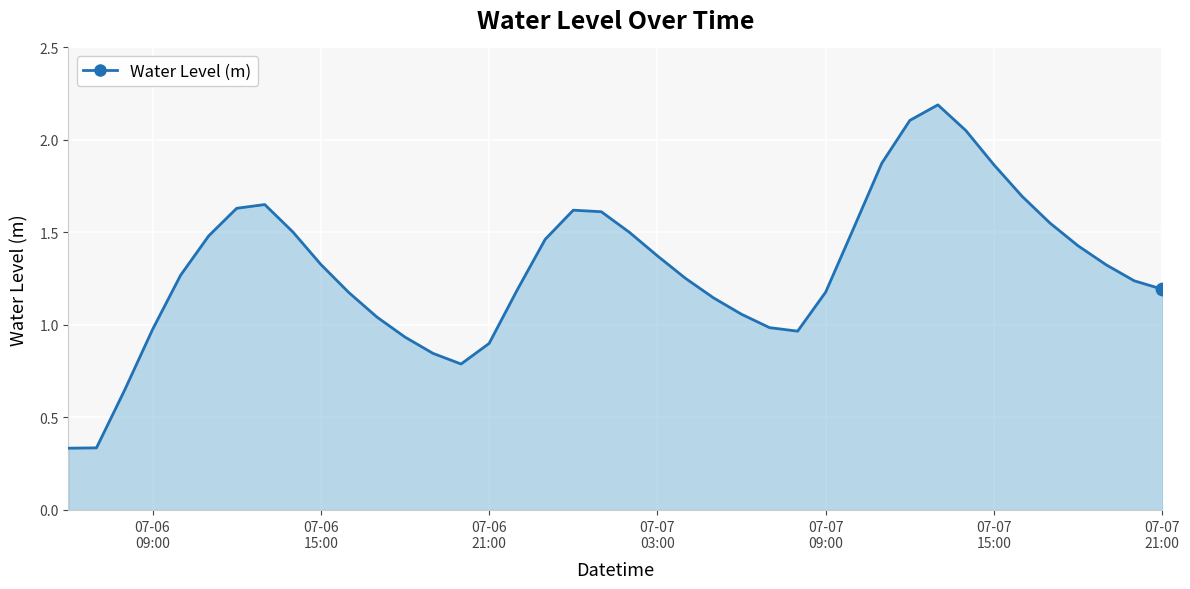

What is the greatest value displayed?

2.2